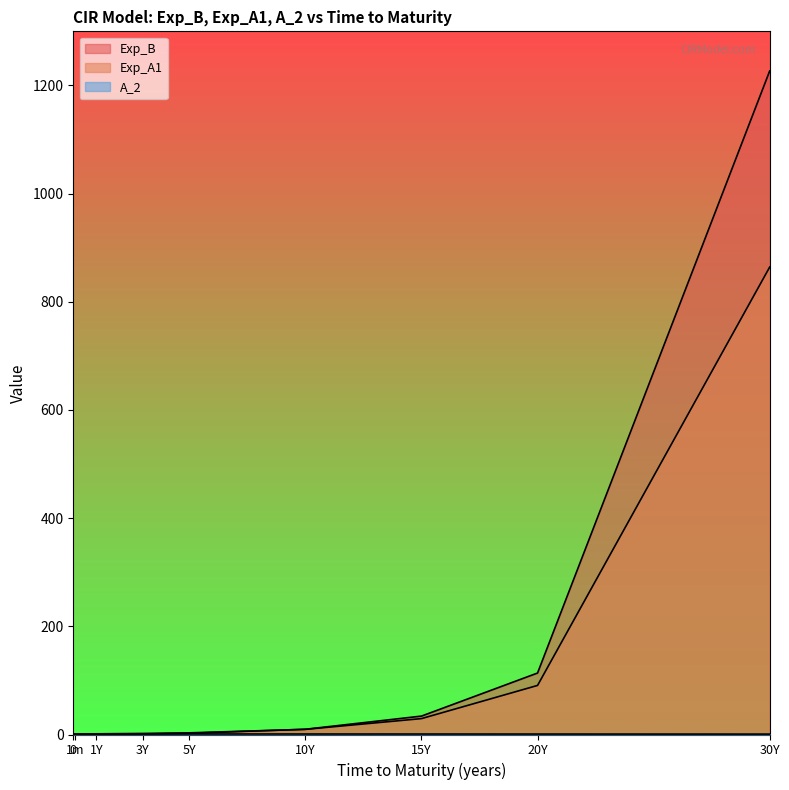

Rank the series by their average value, from highest to lowest.

Exp_B, Exp_A1, A_2